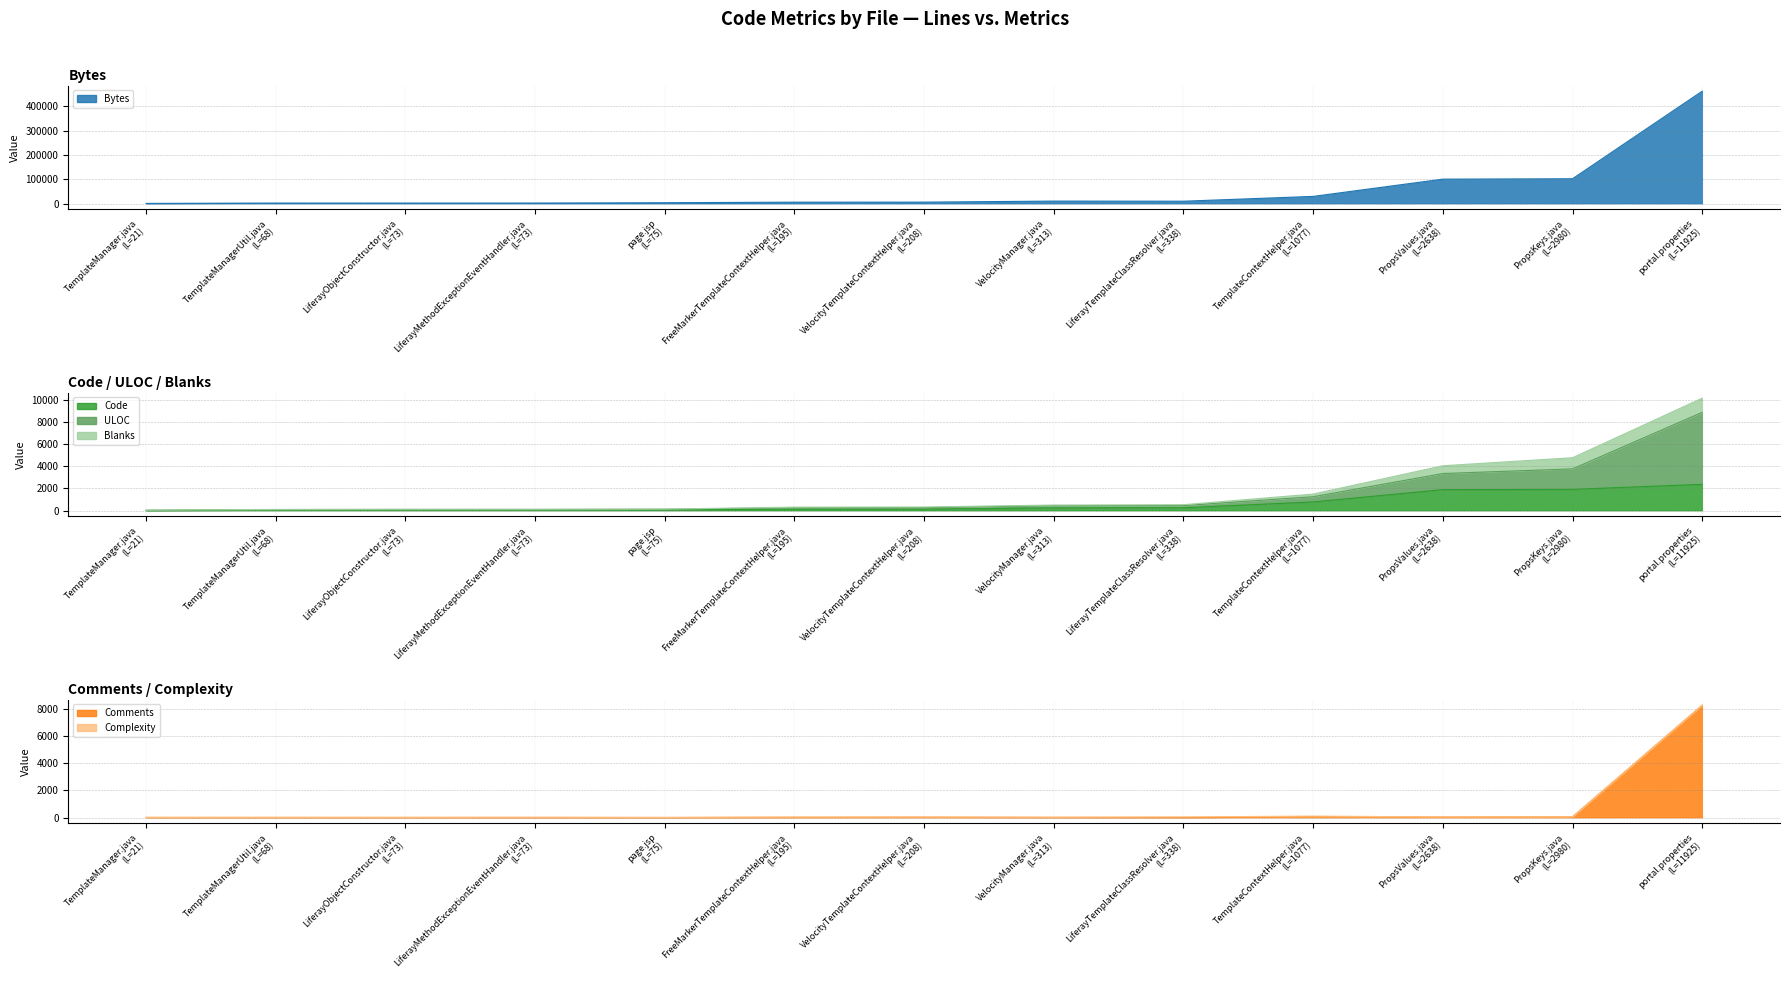

Rank the categories by Blanks value from highest to lowest.

portal.properties, PropsKeys.java, PropsValues.java, TemplateContextHelper.java, LiferayTemplateClassResolver.java, VelocityManager.java, VelocityTemplateContextHelper.java, FreeMarkerTemplateContextHelper.java, LiferayObjectConstructor.java, TemplateManagerUtil.java, LiferayMethodExceptionEventHandler.java, page.jsp, TemplateManager.java